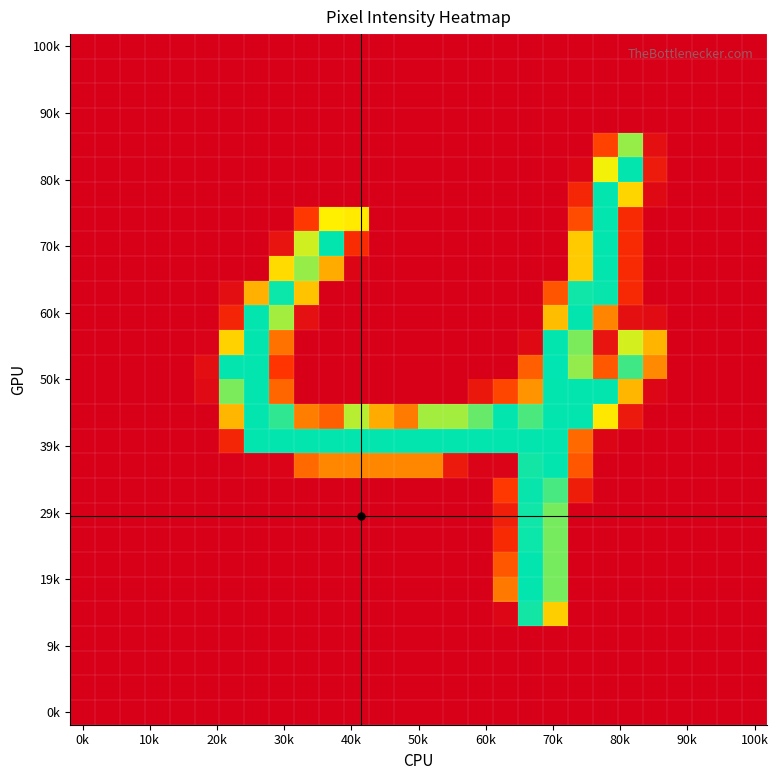

What is the maximum value shown in the chart?

255